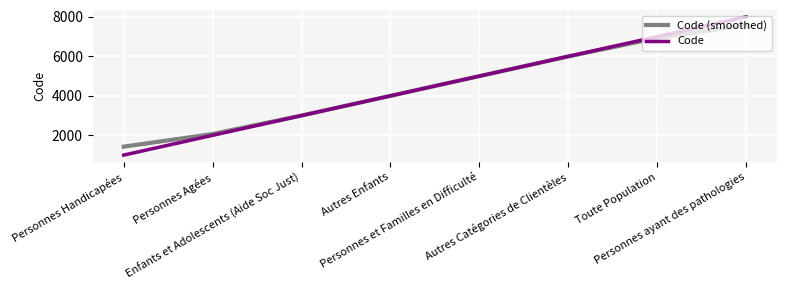

What is the sum of all Code (smoothed) values?

35996